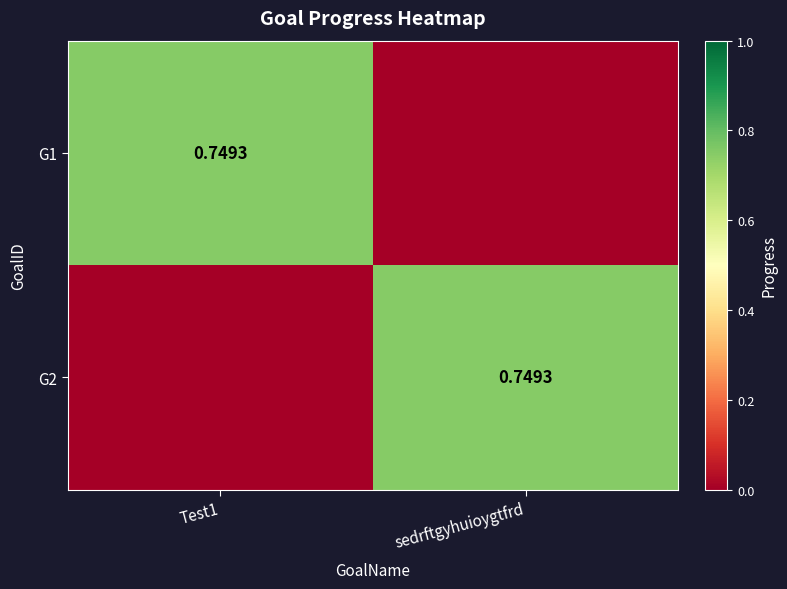

What is the spread (max minus min) of values at Test1?

0.7